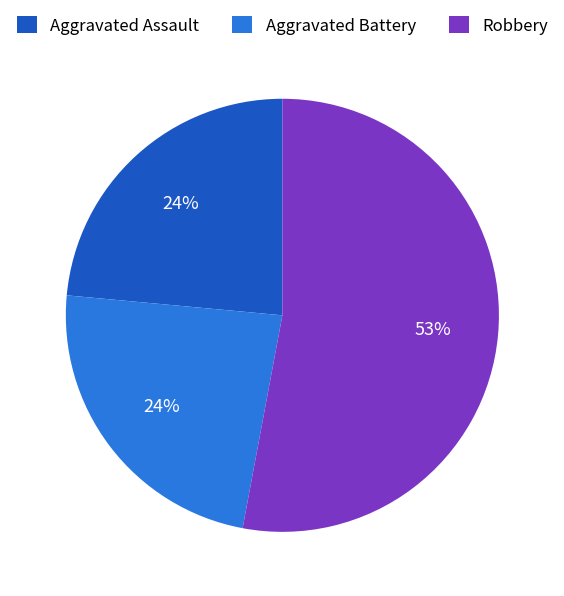

Is the sum of Aggravated Battery and Robbery greater than half?

Yes